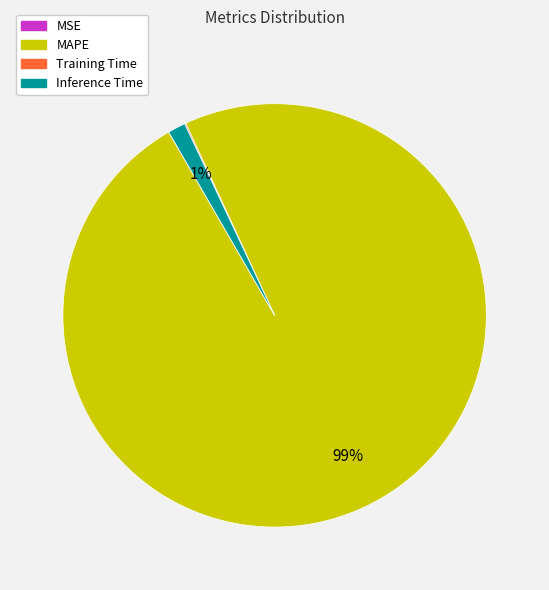

To the nearest percent, what is the average slice percentage?

25%